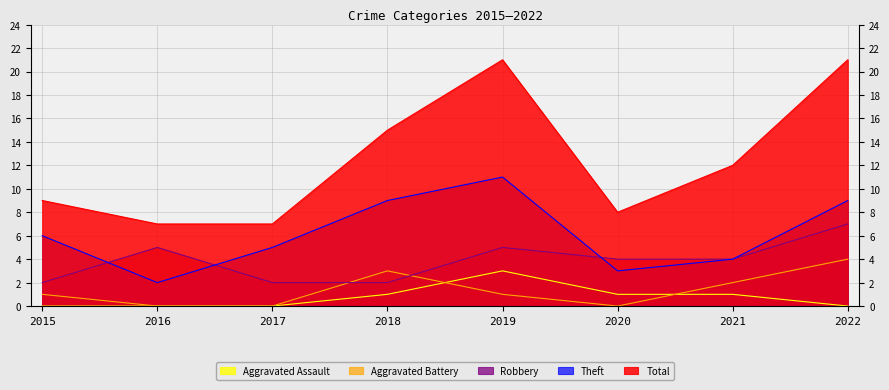

Is it true that Aggravated Assault equals 0 at 2017?

True